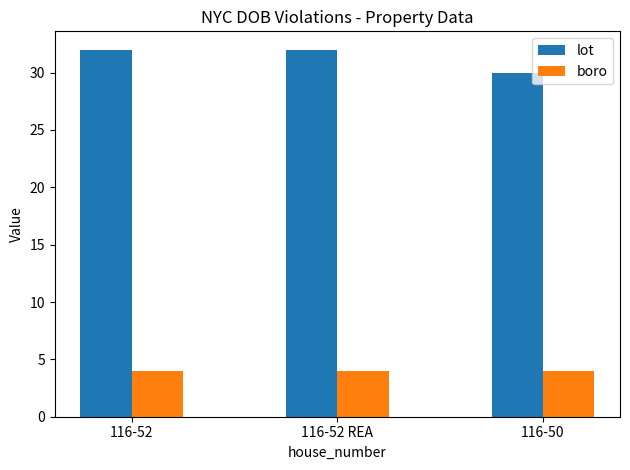

What is the label of the 3rd bar from the left?

116-50